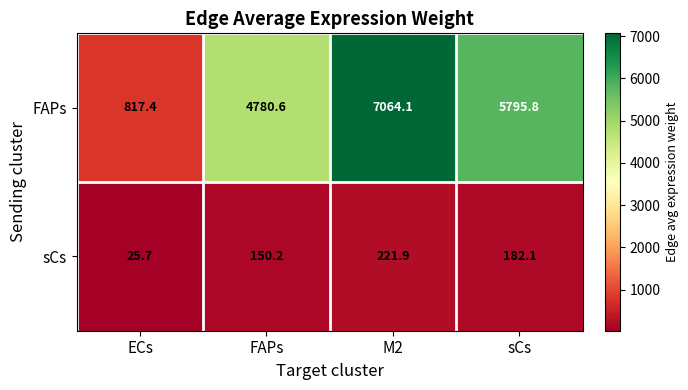

Reading left to right, what are all the values shown in this chart?

FAPs: 817.4	4780.6	7064.1	5795.8
sCs: 25.7	150.2	221.9	182.1